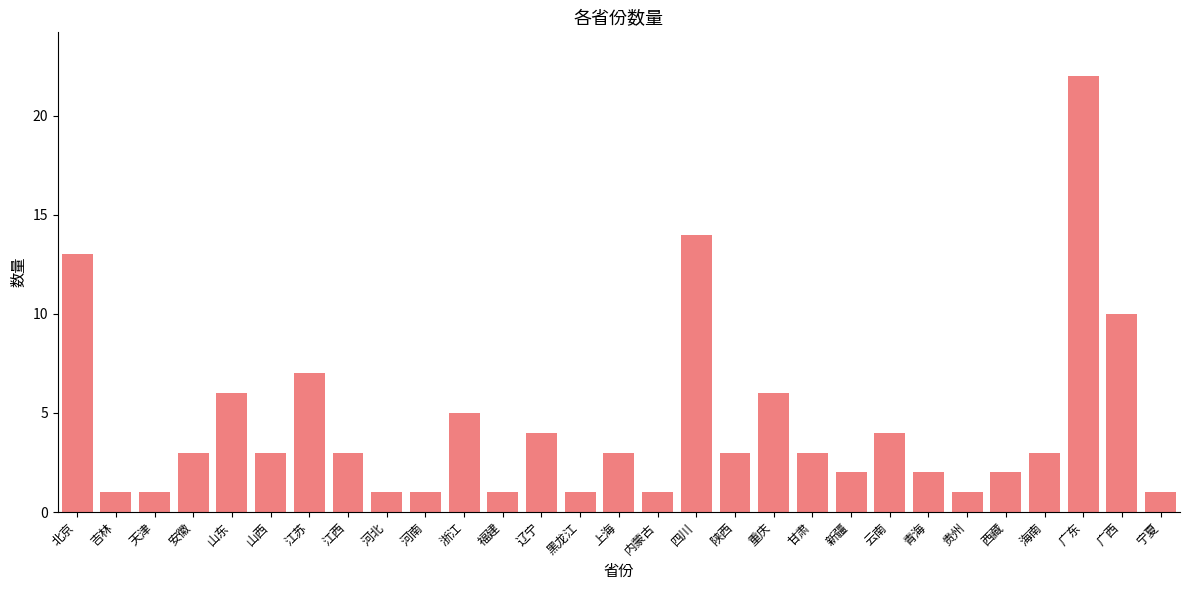

Does the chart contain stacked bars?

No